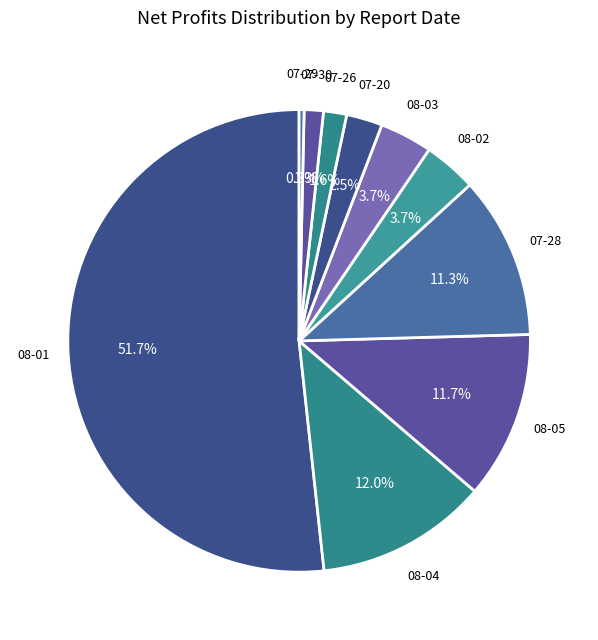

Which category has the biggest portion of the pie?

08-01